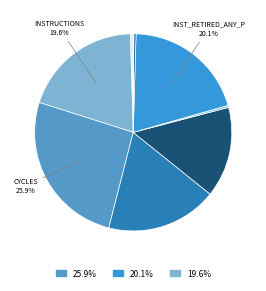

Is there a majority slice in this chart?

No